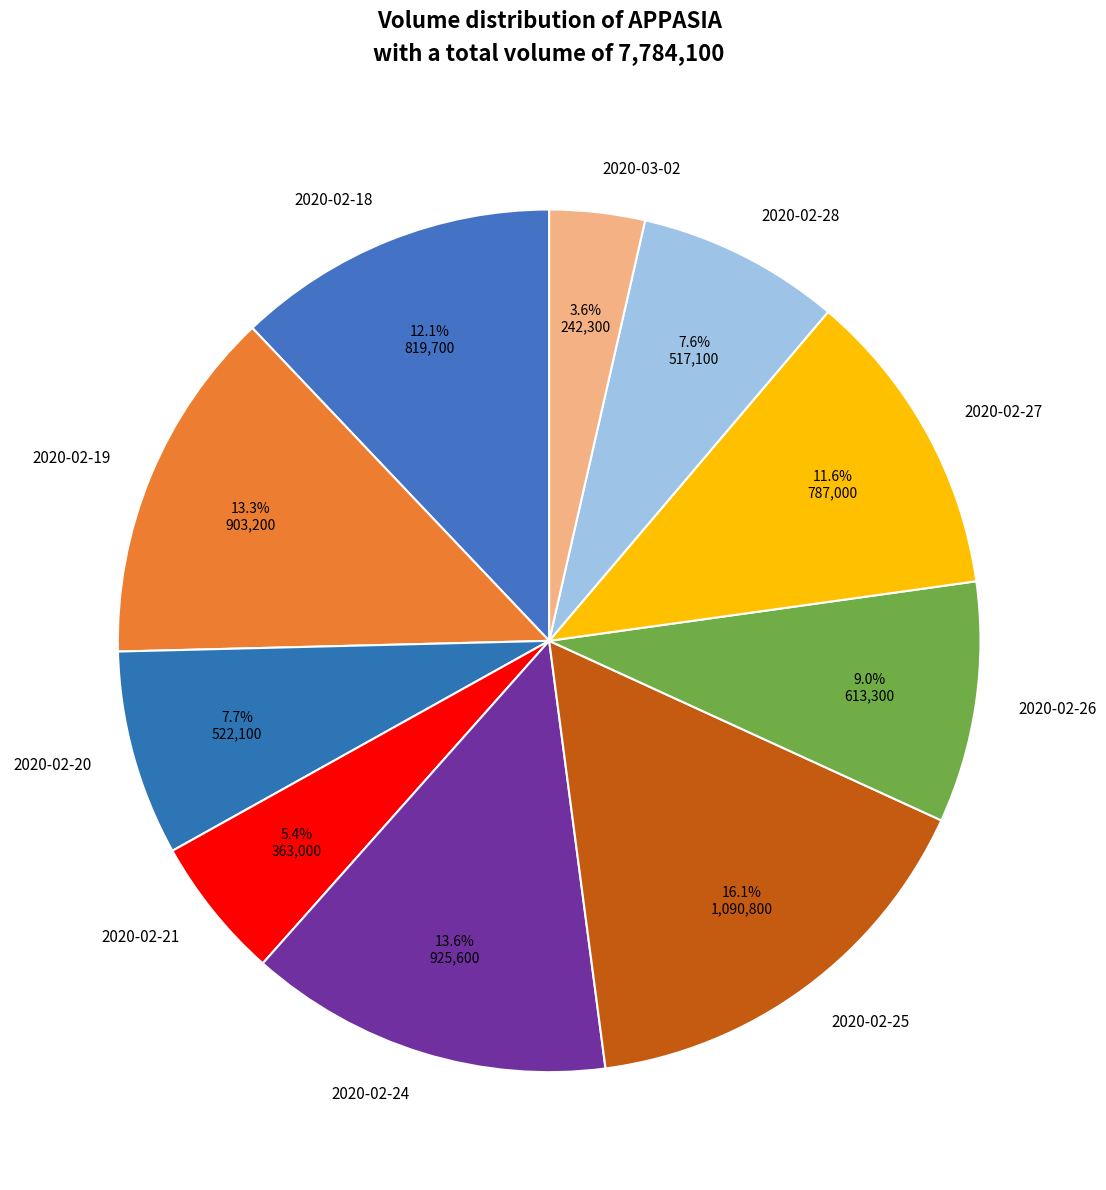

Does 2020-02-26 account for over 50% of the chart?

No